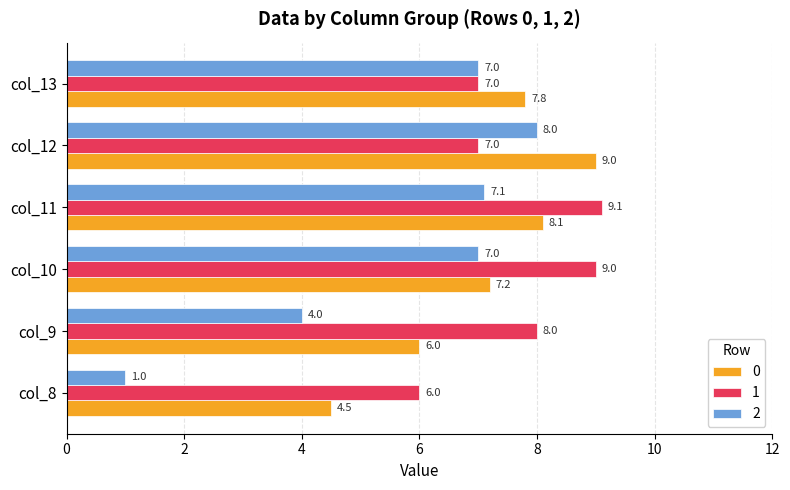

The 2 series shows 6.5 at col_9. True or false?

False